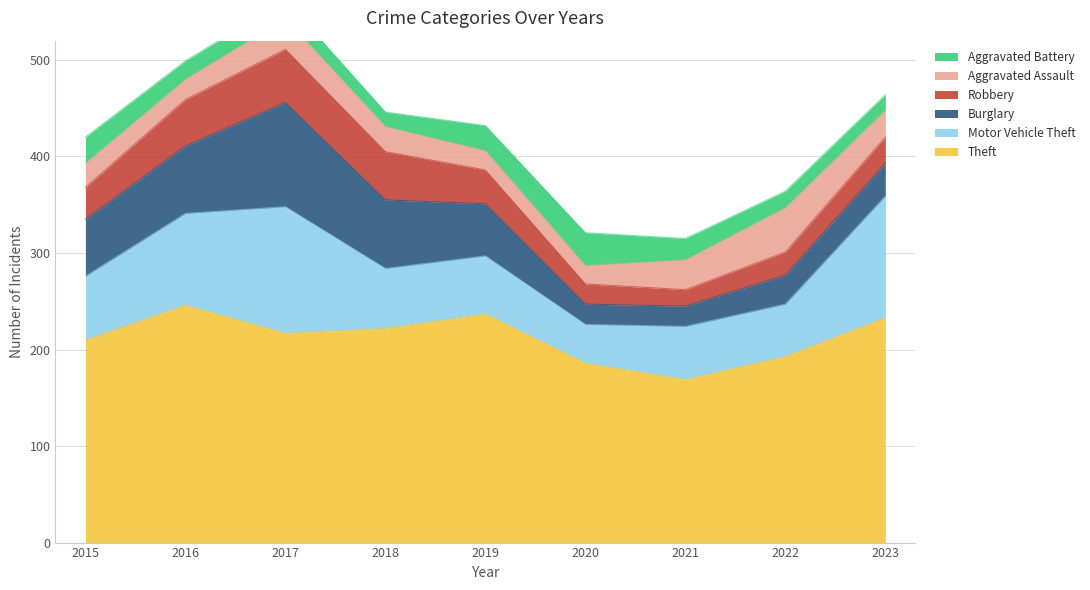

At which label does Robbery reach its minimum?

2021